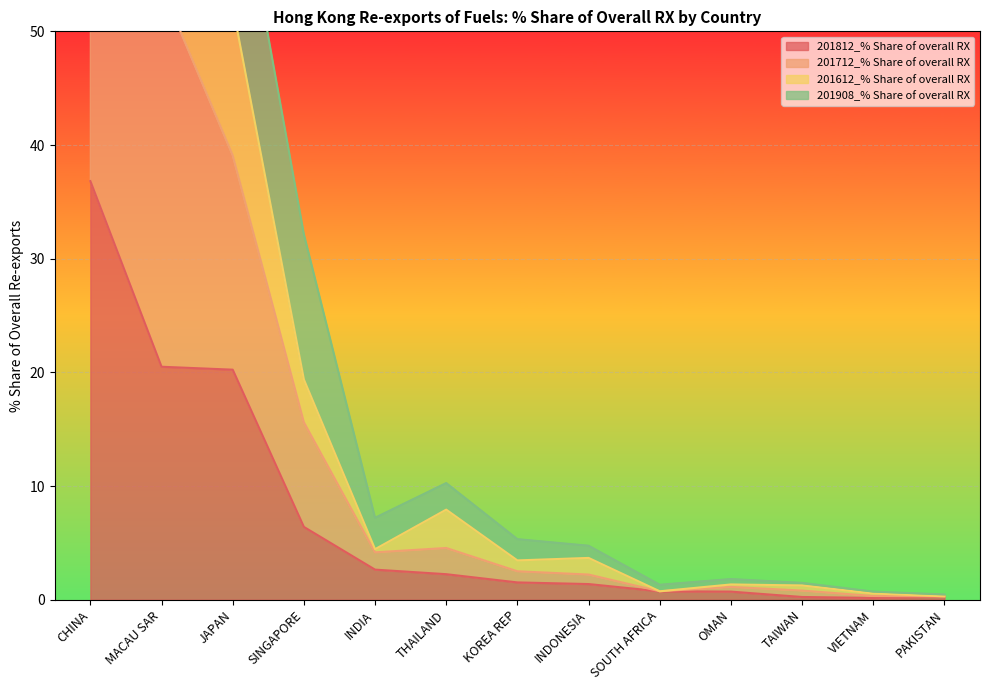

What is the sum of the 201812_% Share of overall RX values at VIETNAM and THAILAND?

2.4